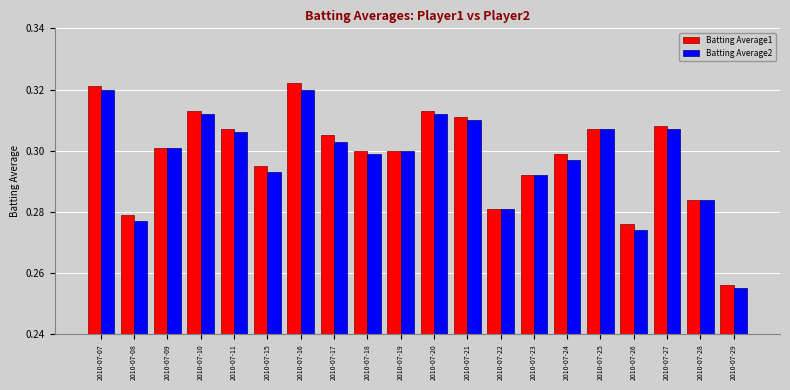

At how many categories does at least one series exceed 0?

20